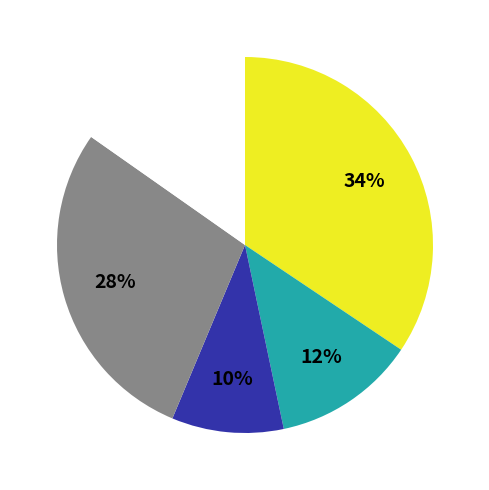

To the nearest percent, what is the average slice percentage?

20%